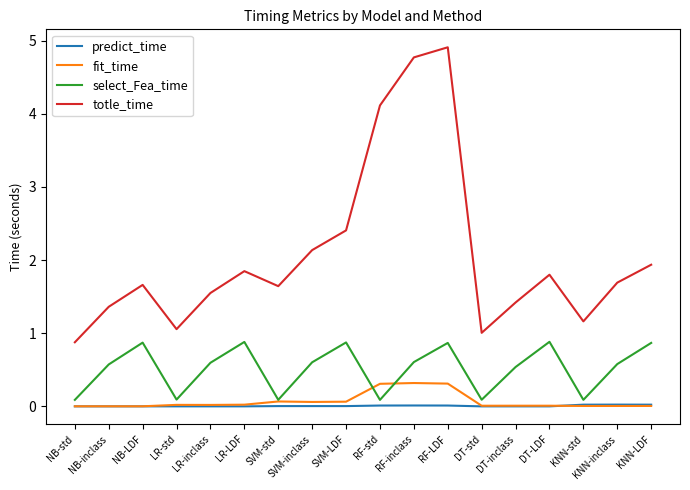

How many distinct data groups are displayed?

4